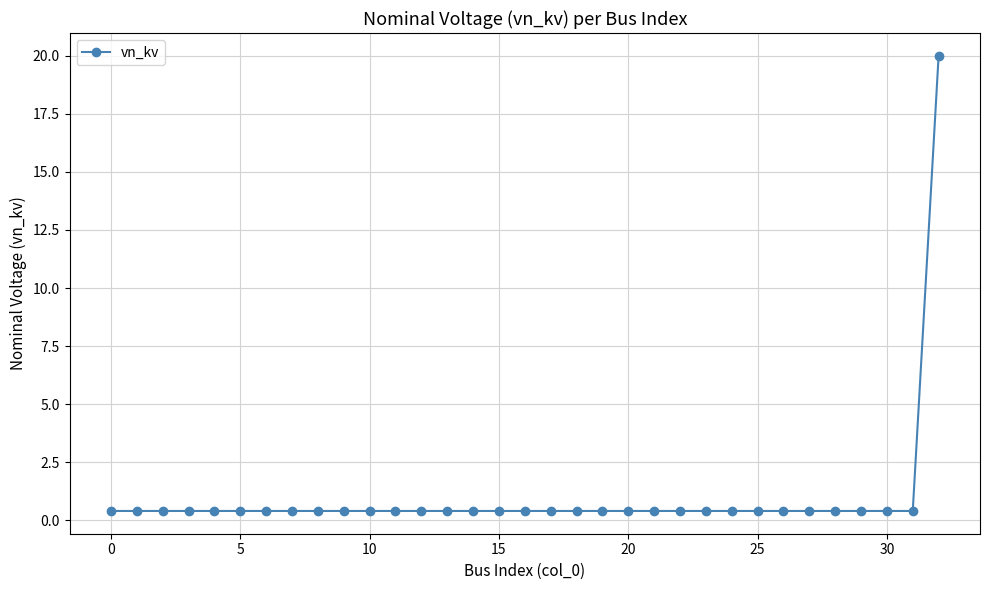

What is the value of the 27th point from the left?

0.4